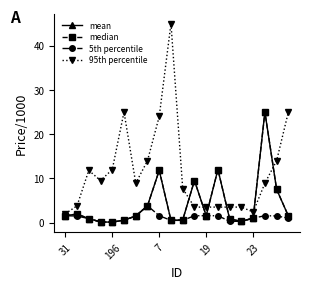

How many distinct data groups are displayed?

4